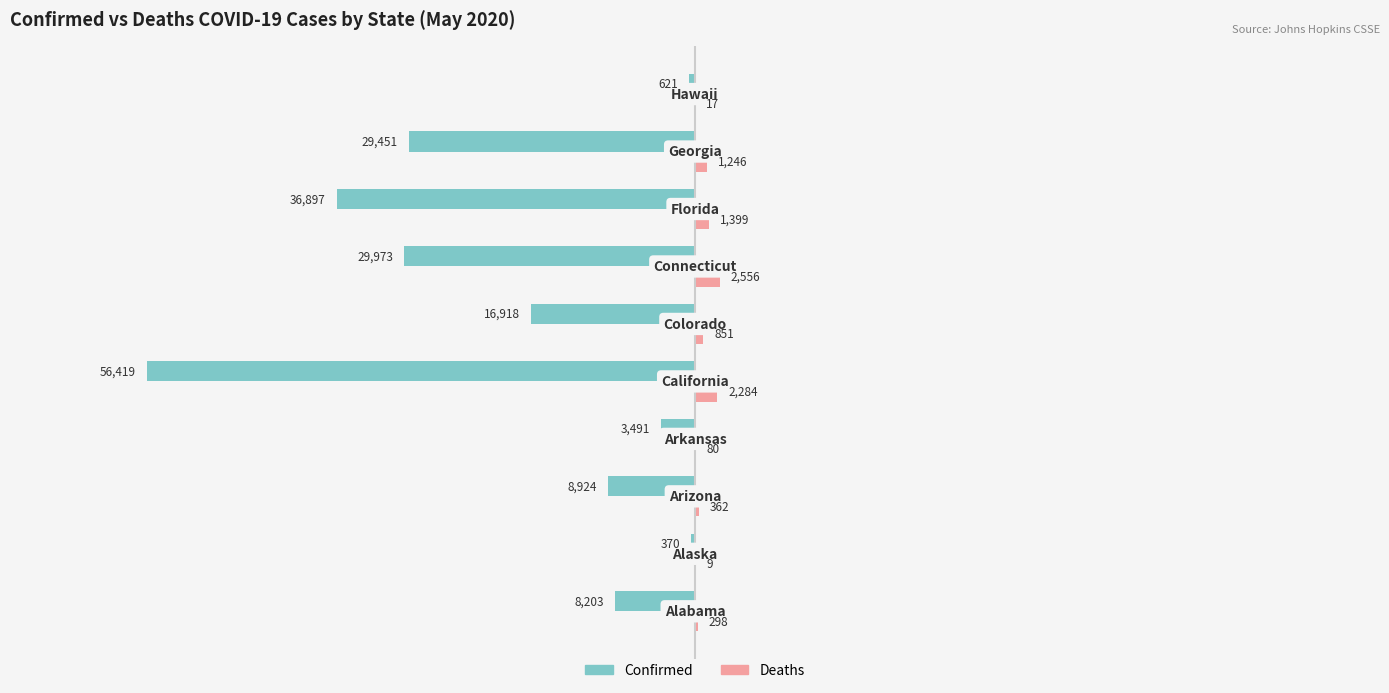

Which series has the largest total across all categories?

Deaths